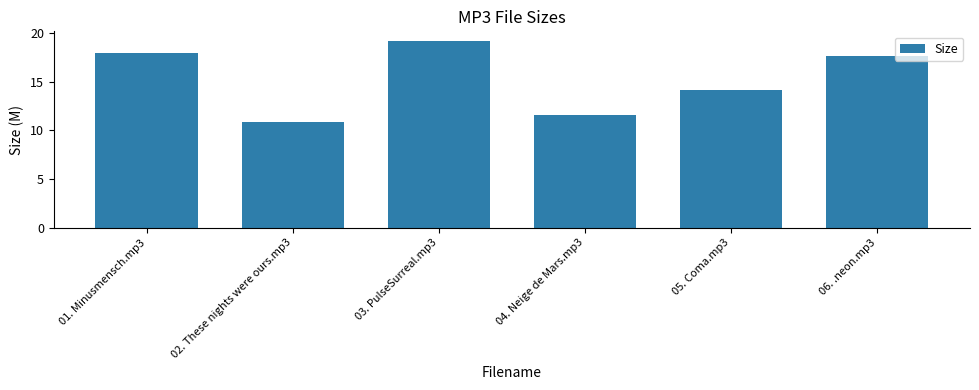

The chart shows a value of 17.6 at 06. .neon.mp3. True or false?

True